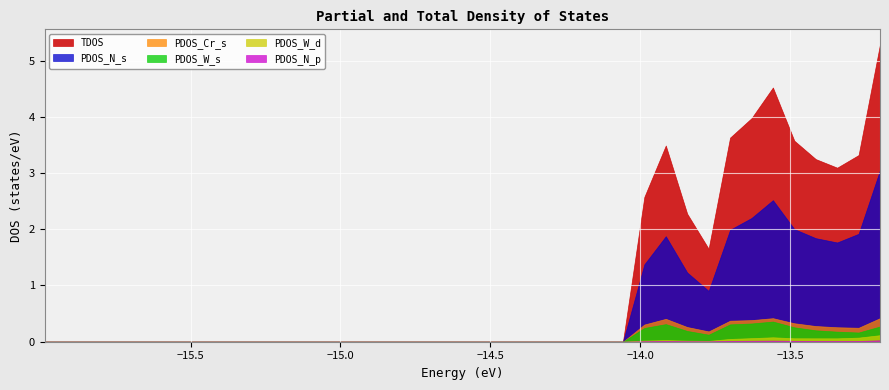

True or false: PDOS_W_s and TDOS cross at least once.

False